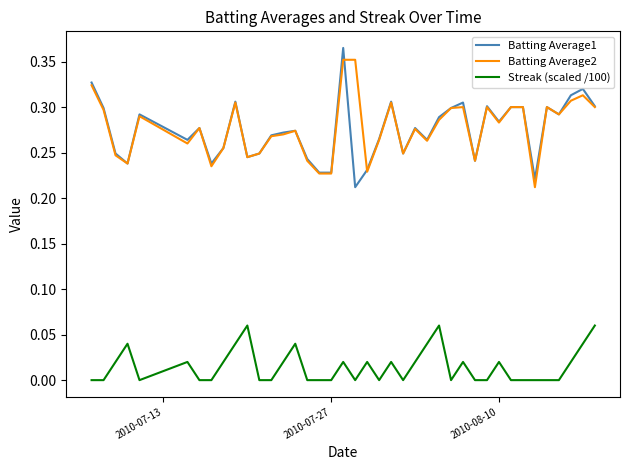

True or false: Streak (scaled /100) and Batting Average2 intersect in this chart.

False